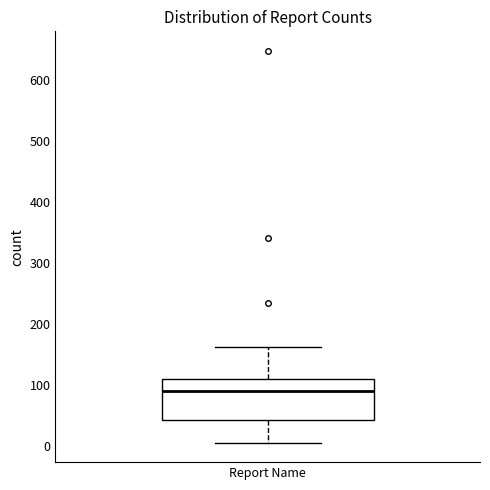

Transcribe this box plot: give where the median line is, the range the box spans, and where the two whiskers end, as read against the y-axis. The values are not printed on the chart, so give them approximately, as read against the axis.

median 90, box 40 to 110, whiskers 10 to 160